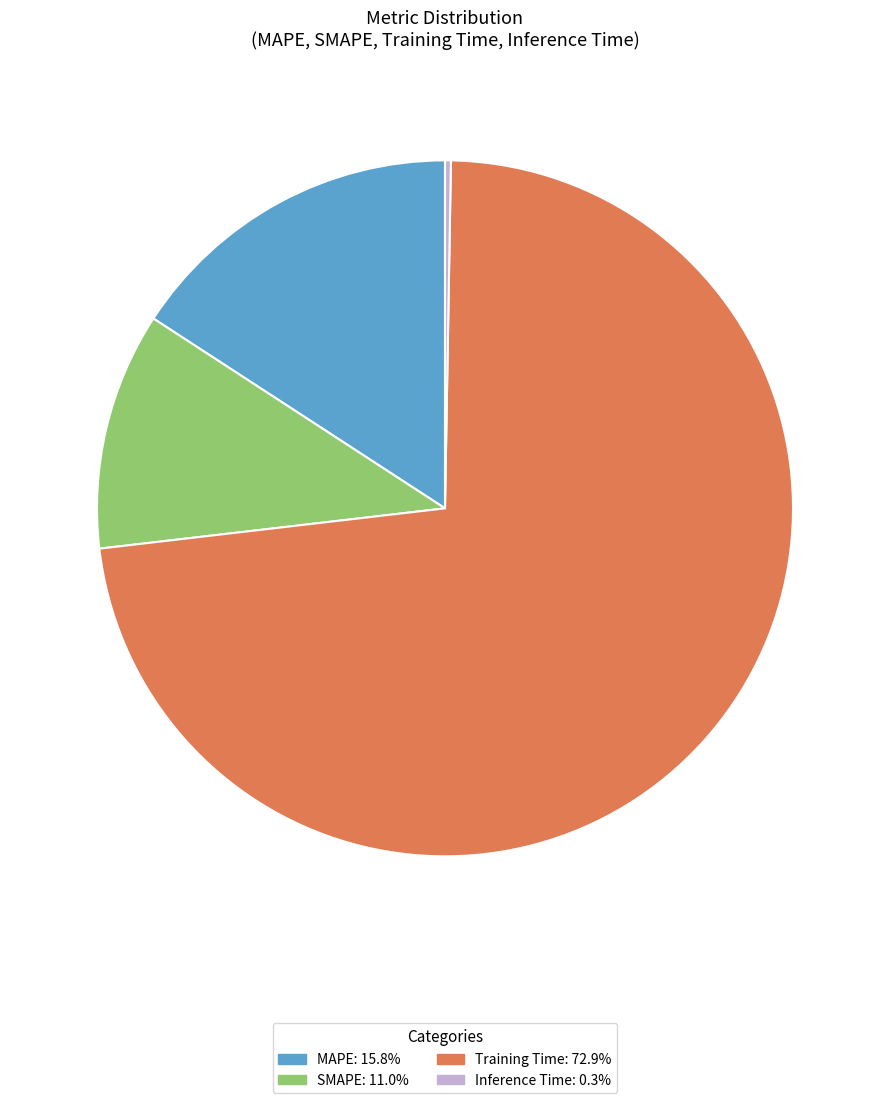

Which category has the biggest portion of the pie?

Training Time